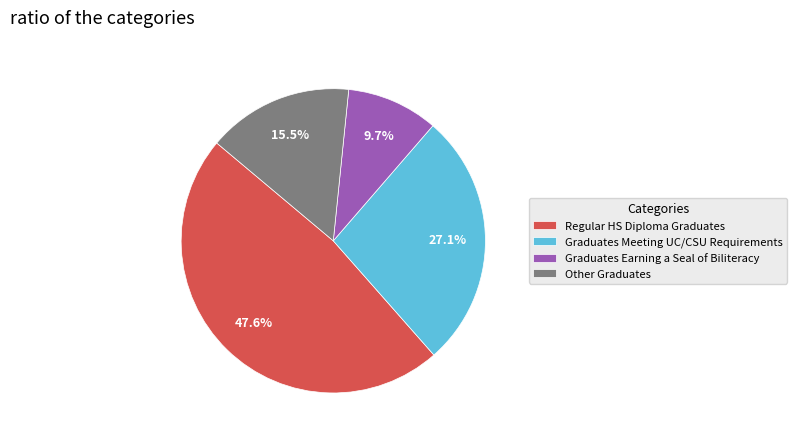

Does any single category account for the majority?

No